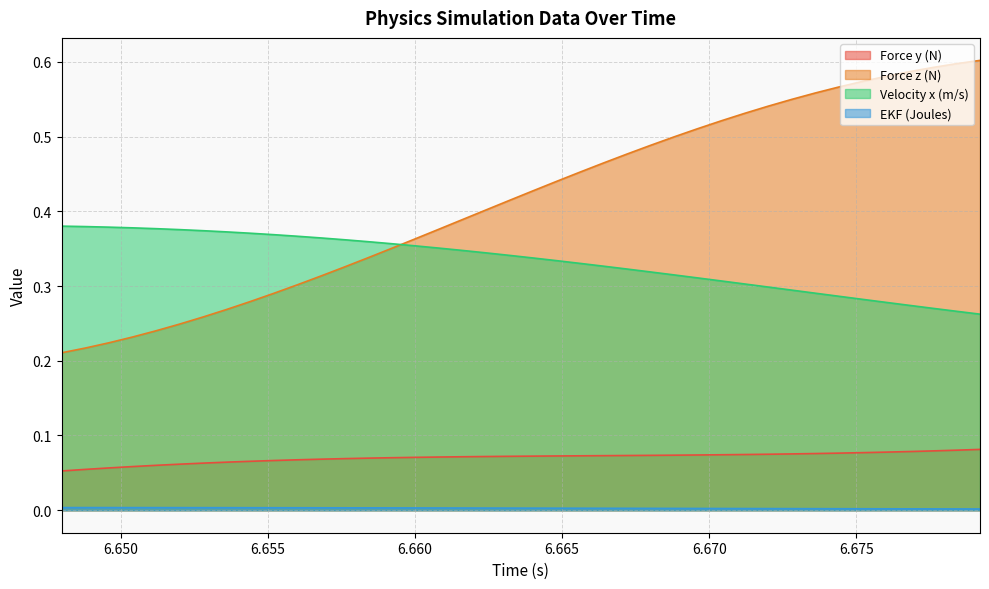

What is the total value across all series at 6.664?

0.8